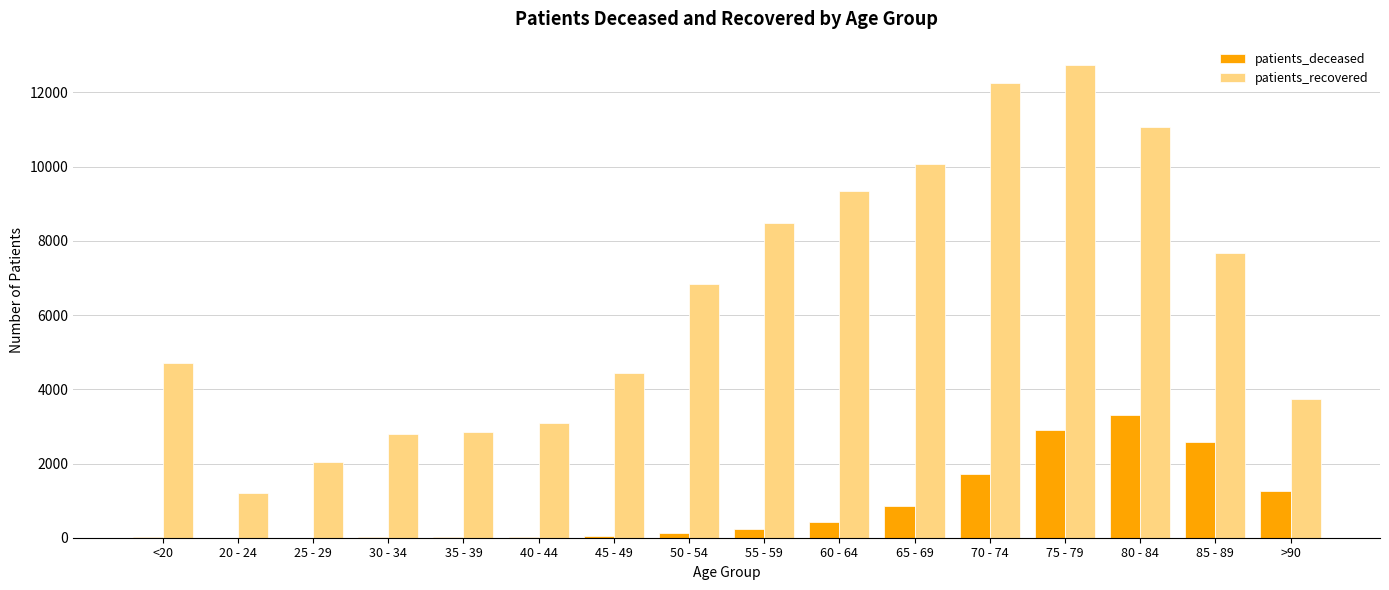

What is the maximum value for patients_deceased?

3304